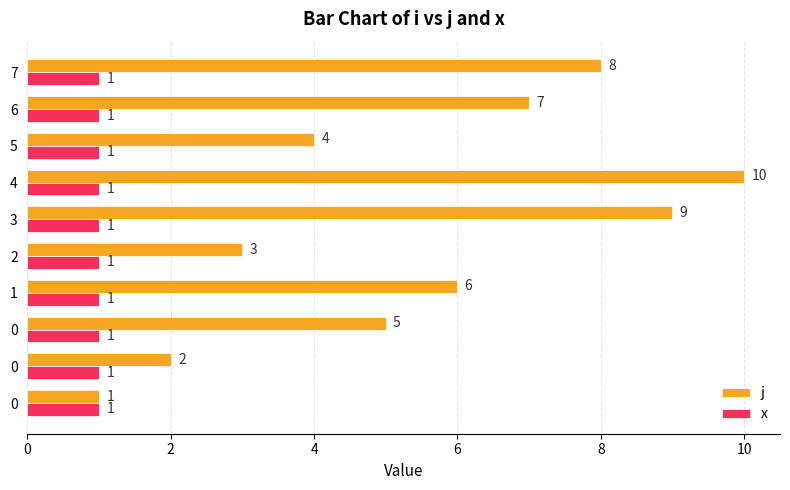

How many categories are shown in the chart?

10